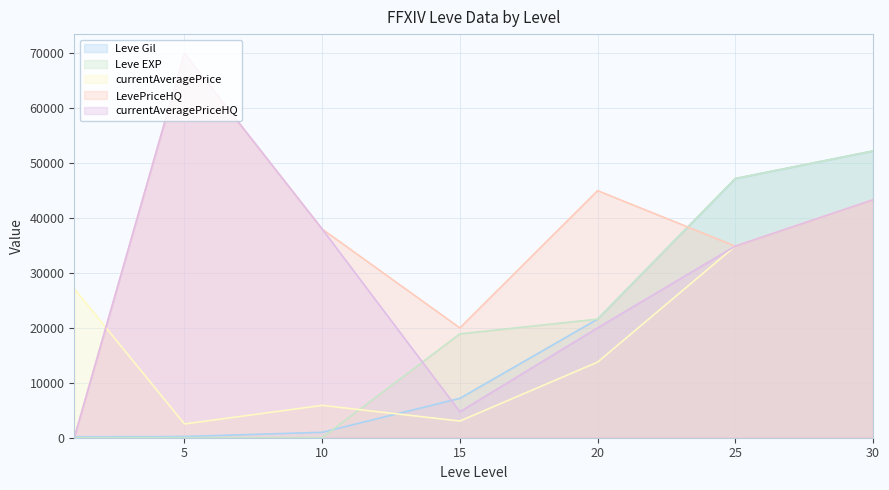

True or false: currentAveragePrice and Leve Gil cross at least once.

True